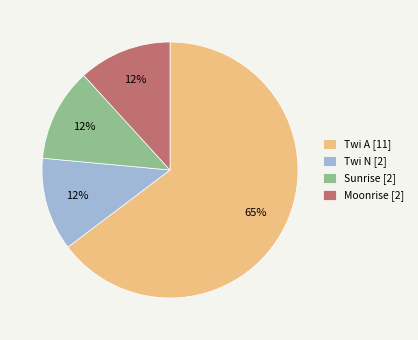

What is the majority slice?

Twi A